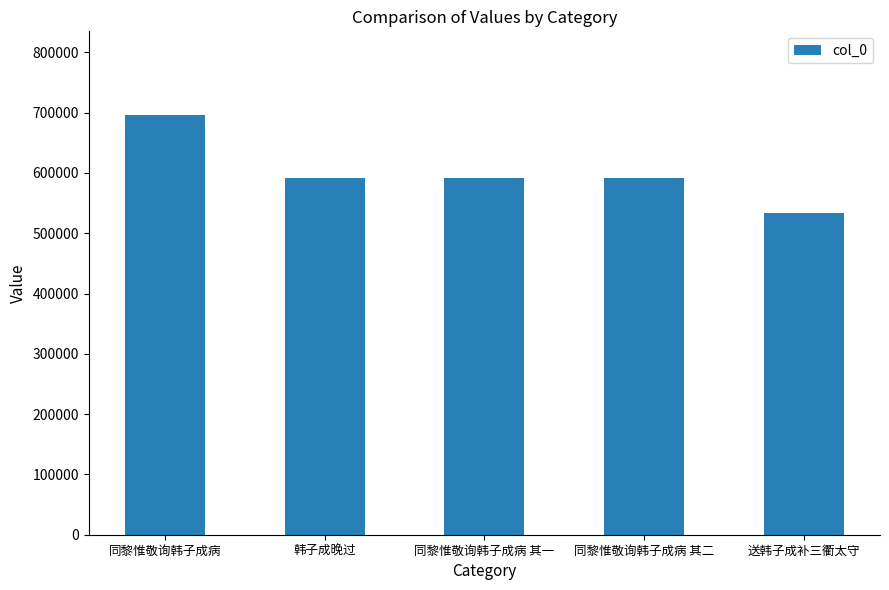

True or false: the data shows 695675 at 同黎惟敬询韩子成病.

True